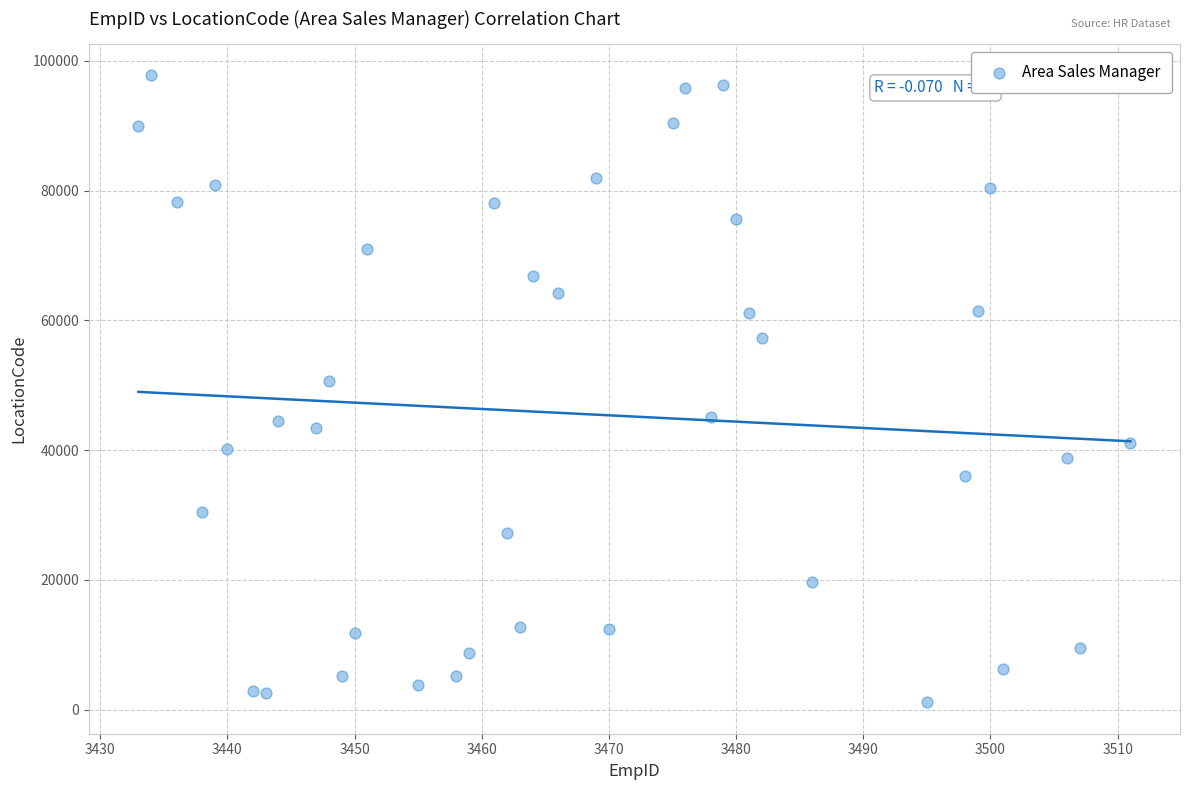

What is the range of X values (max minus min)?

78